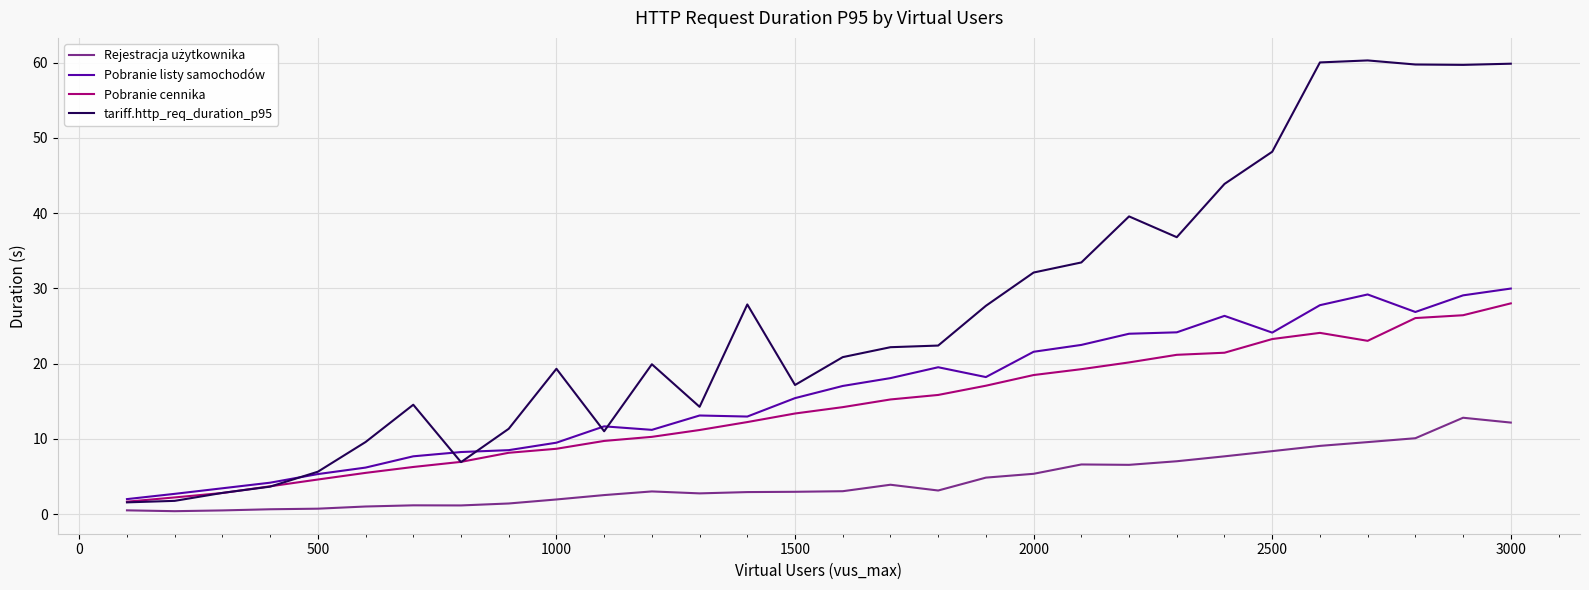

Which series has the widest spread of values?

tariff.http_req_duration_p95